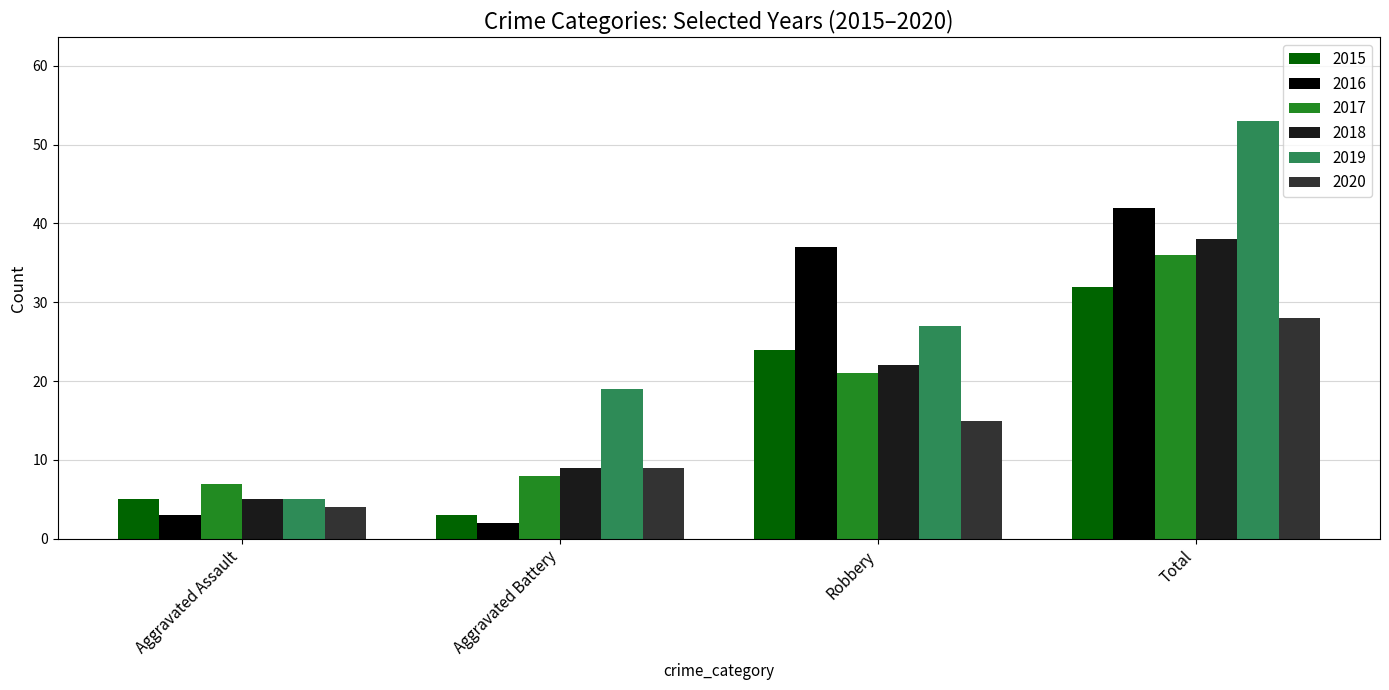

What value does the 2020 series have at Aggravated Battery?

9